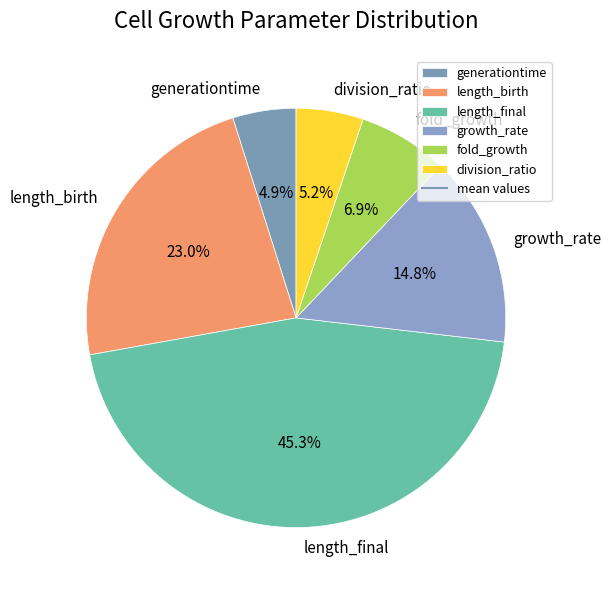

To the nearest percent, what percentage of the pie is fold_growth?

7%